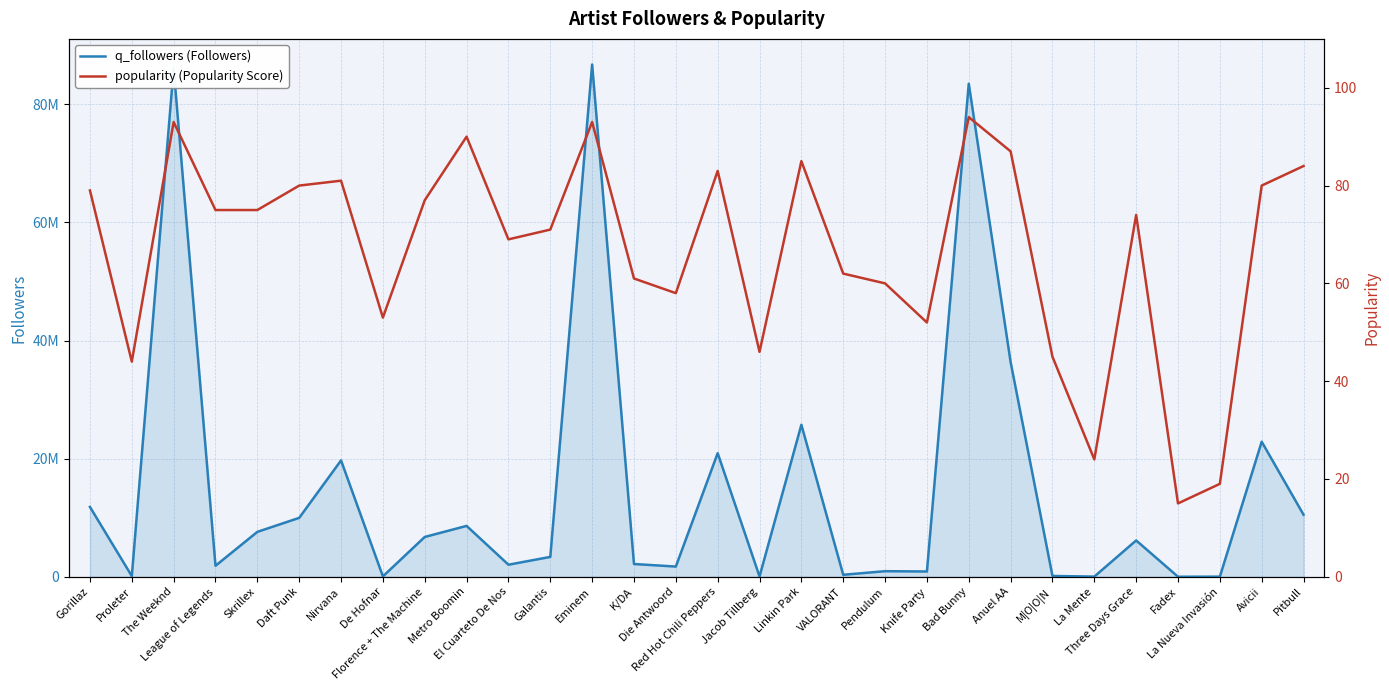

At which category does q_followers (Followers) reach its first local valley?

Proleter